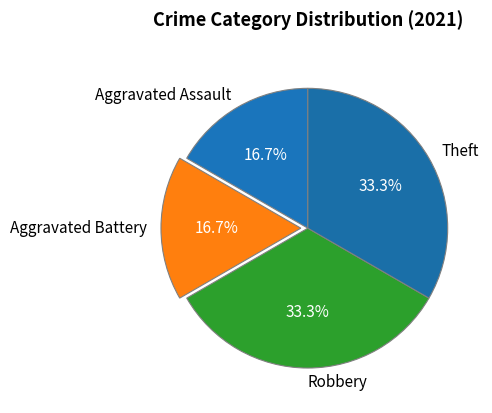

How many segments does this pie chart have?

4